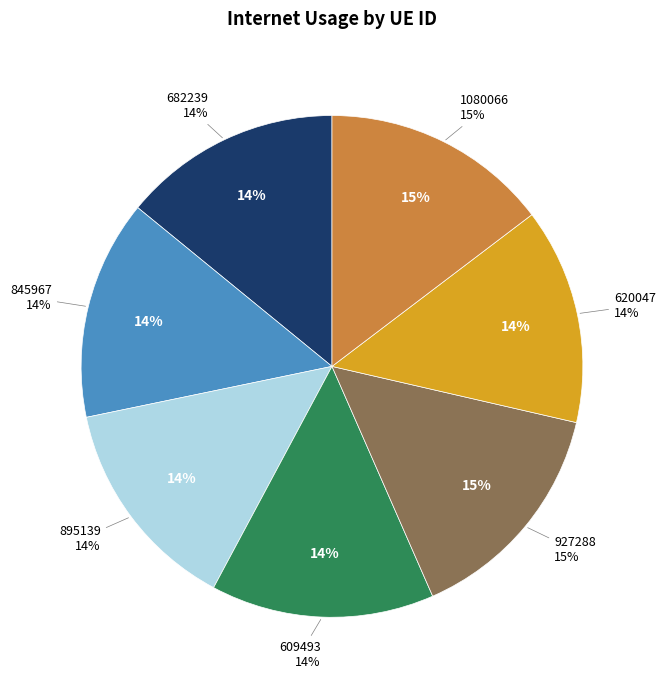

What is the total percentage of 1080066 and 682239?

28.8%